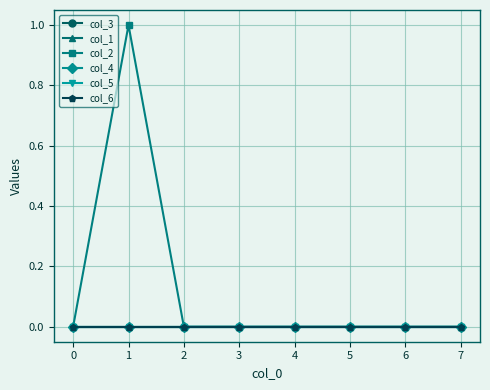

True or false: col_1 has more than 2 interior local peaks.

False